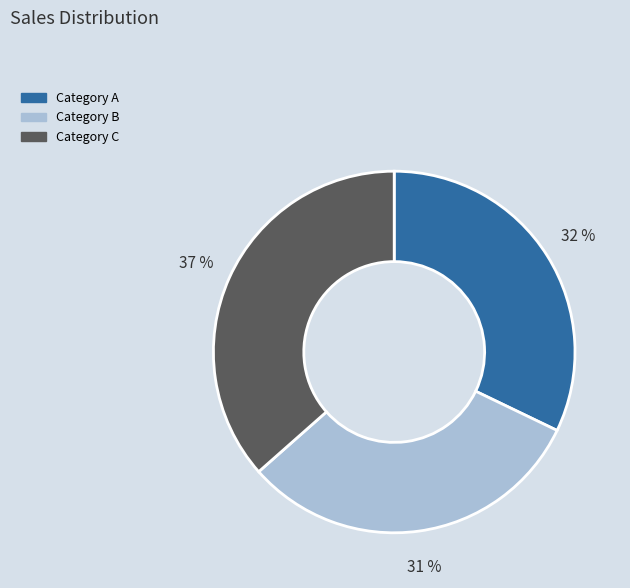

Is there any slice that represents more than half of the pie?

No